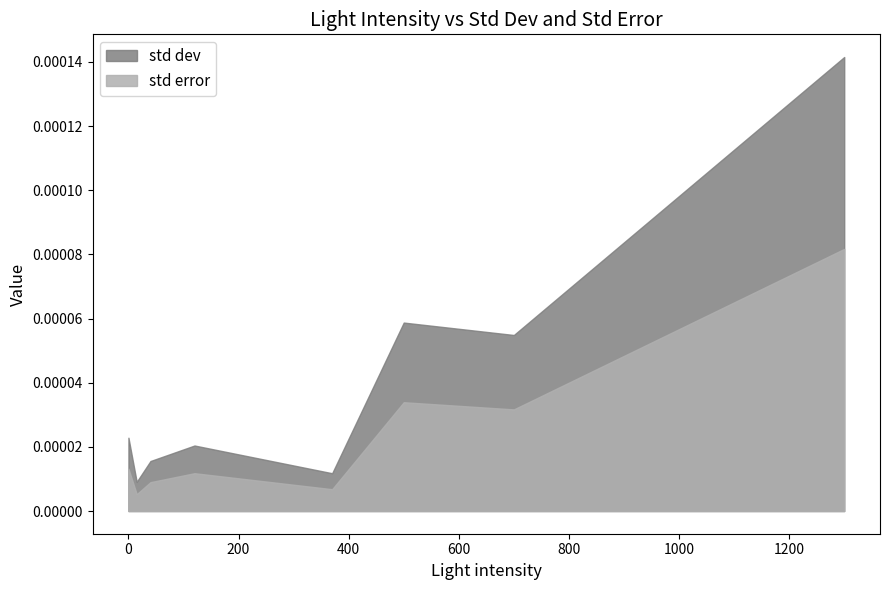

True or false: std error and std dev cross at least once.

False